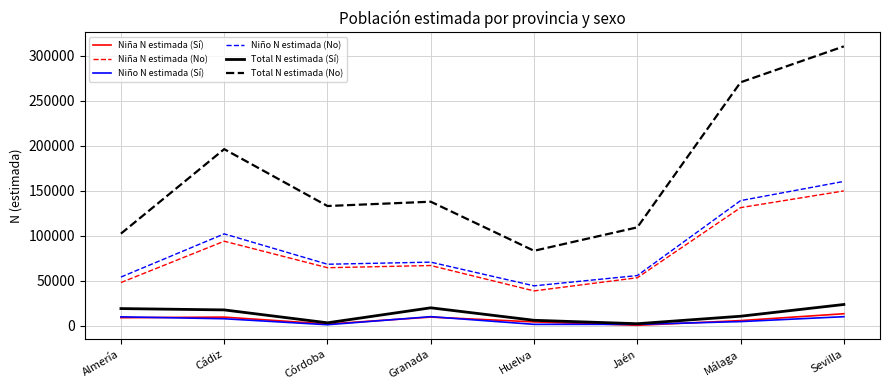

True or false: Total N estimada (No) and Niña N estimada (No) cross at least once.

False